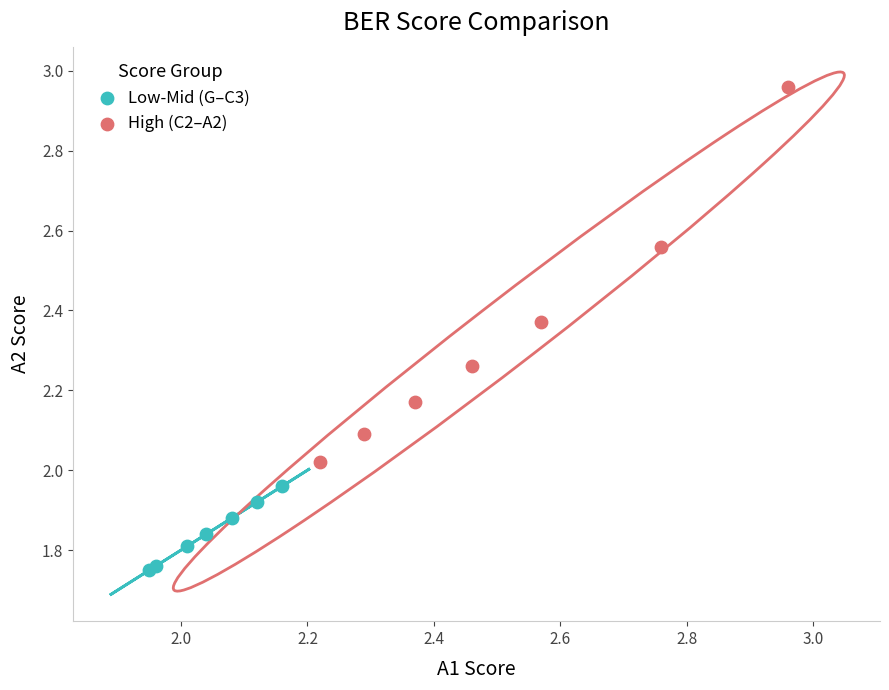

Which series contains the lowest Y value?

Low-Mid (G–C3)